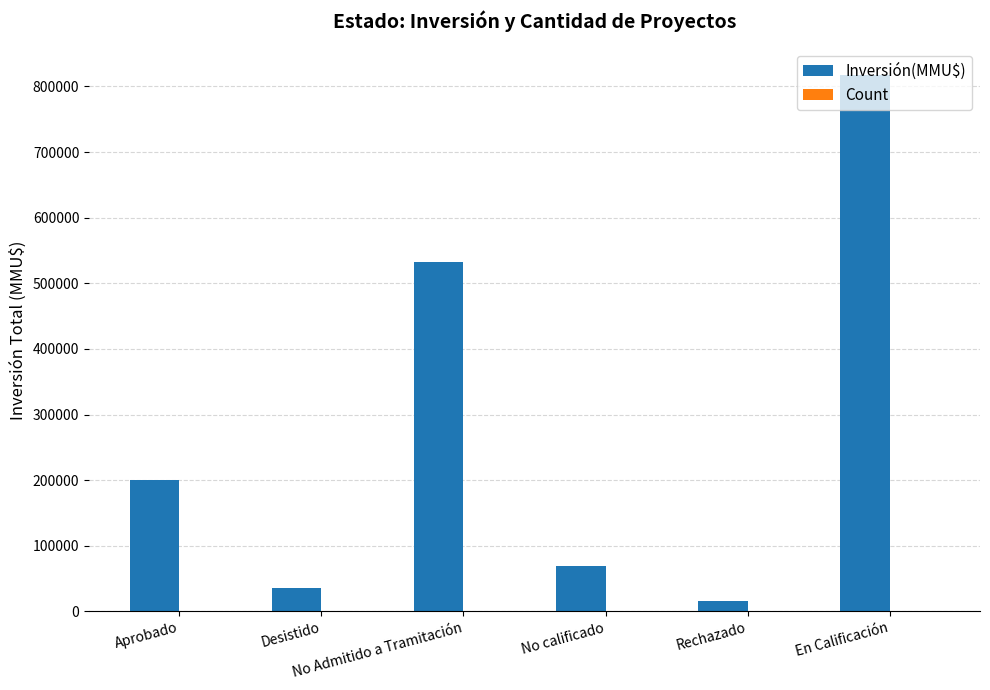

What is the highest value of the Inversión(MMU$) series?

816811